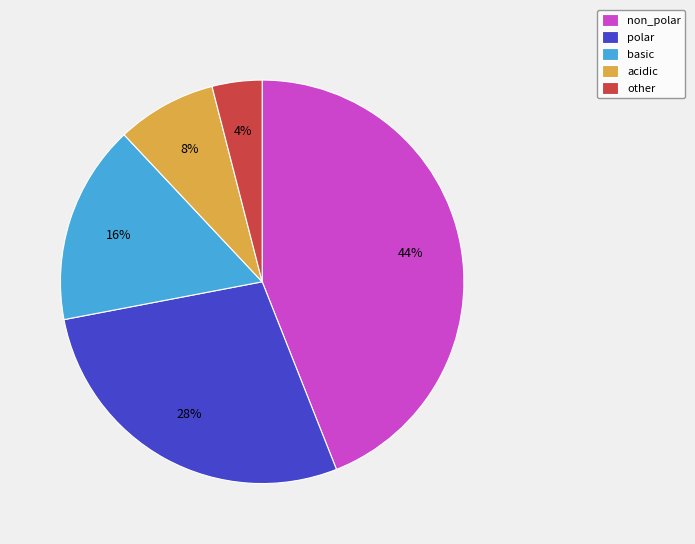

True or false: other accounts for 4% of the total.

True